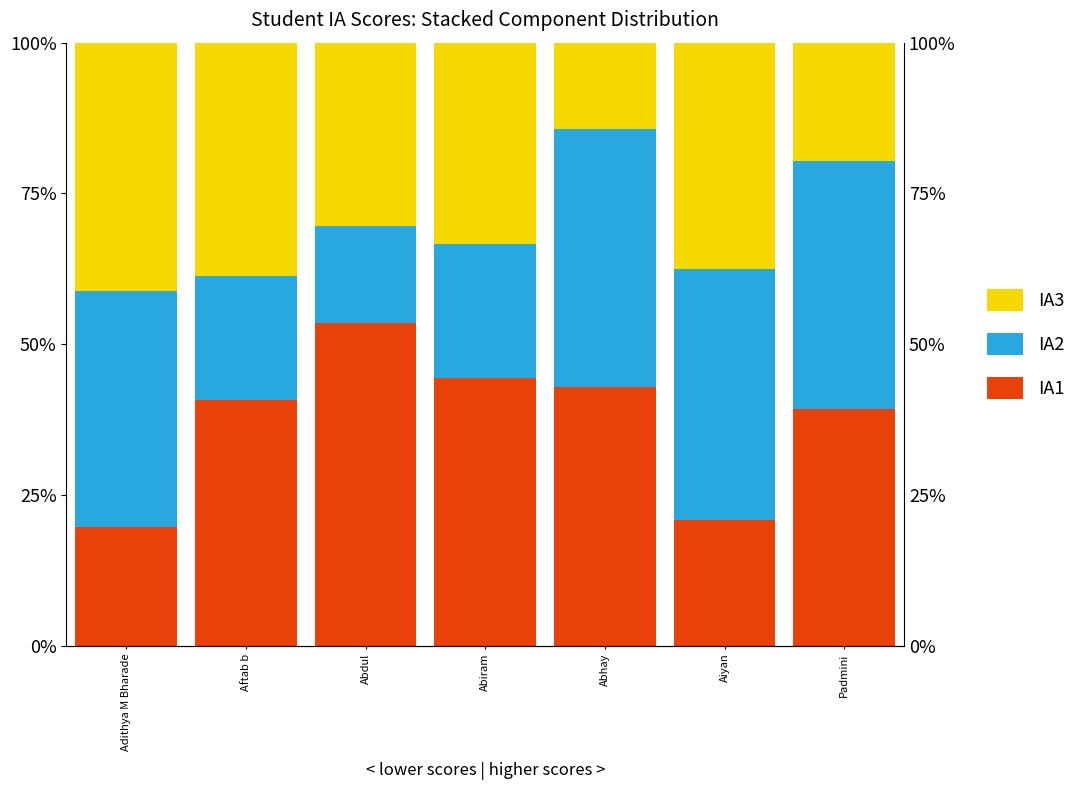

How many bars are there in each group?

3